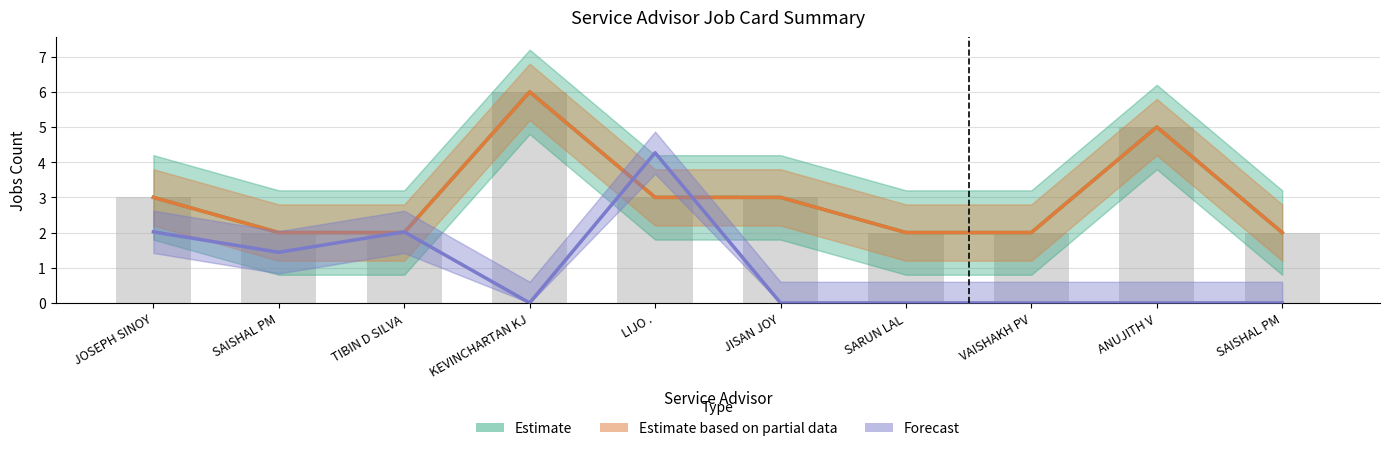

Which series has the largest range (max minus min)?

Forecast